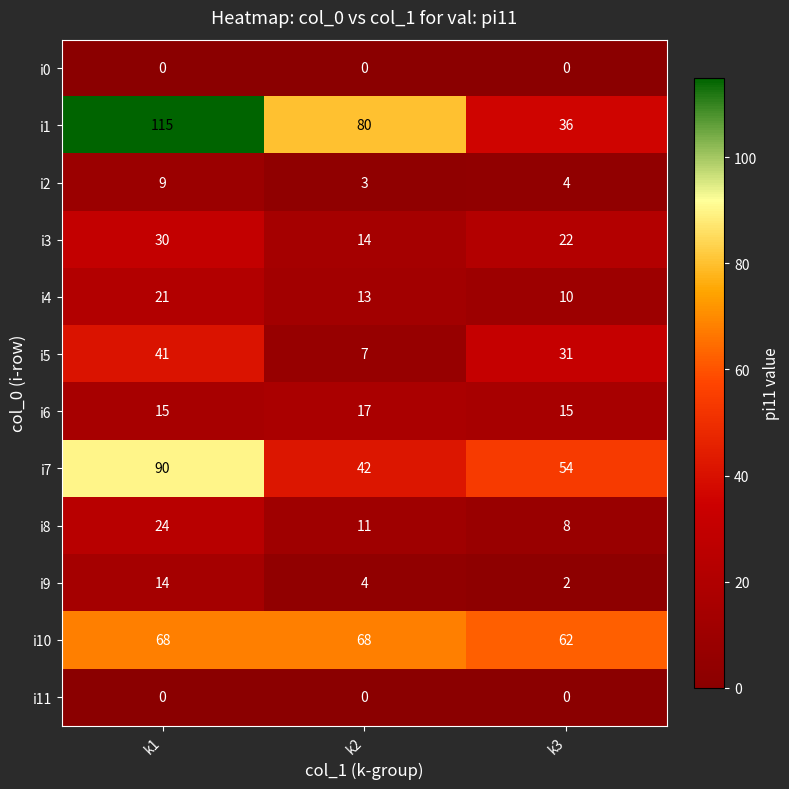

Where does the i4 series first go above 13?

k1